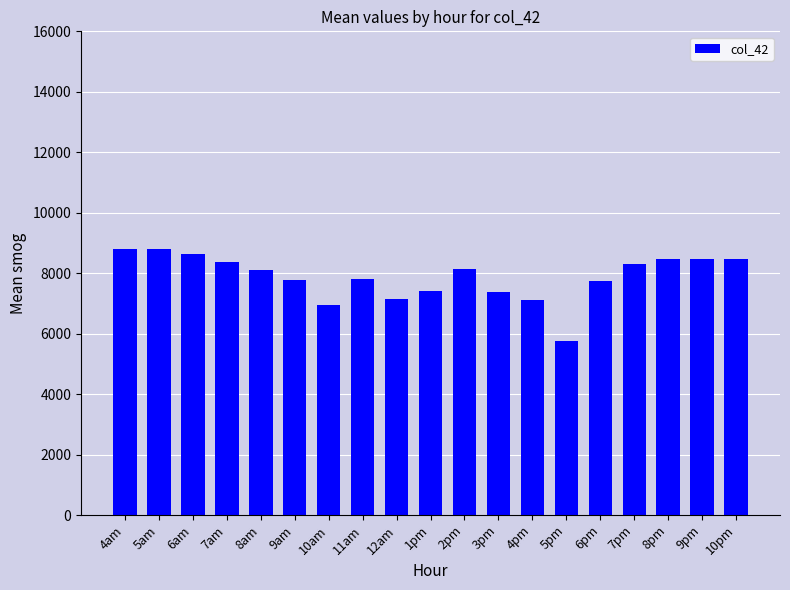

What is the smallest value displayed?

5767.1